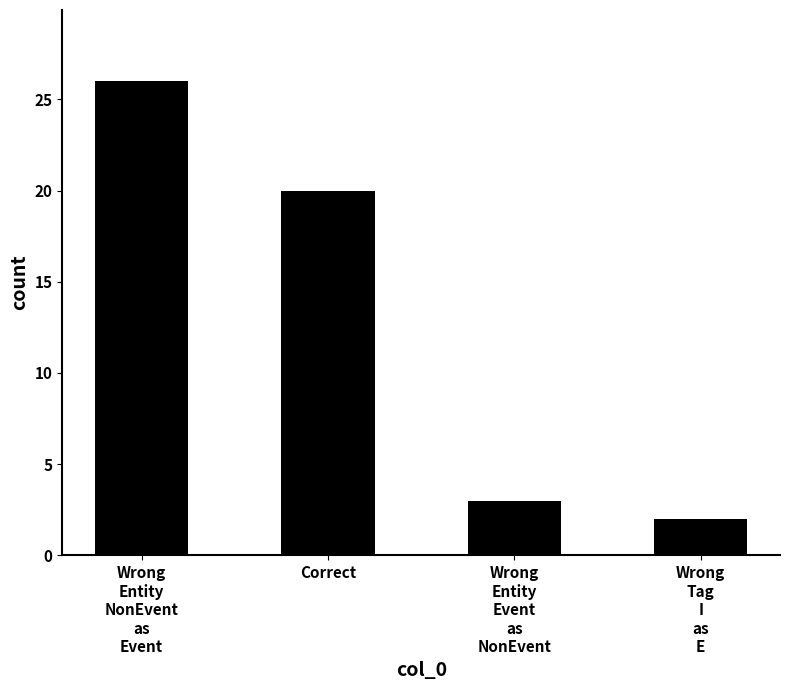

What is the minimum value shown in the chart?

2